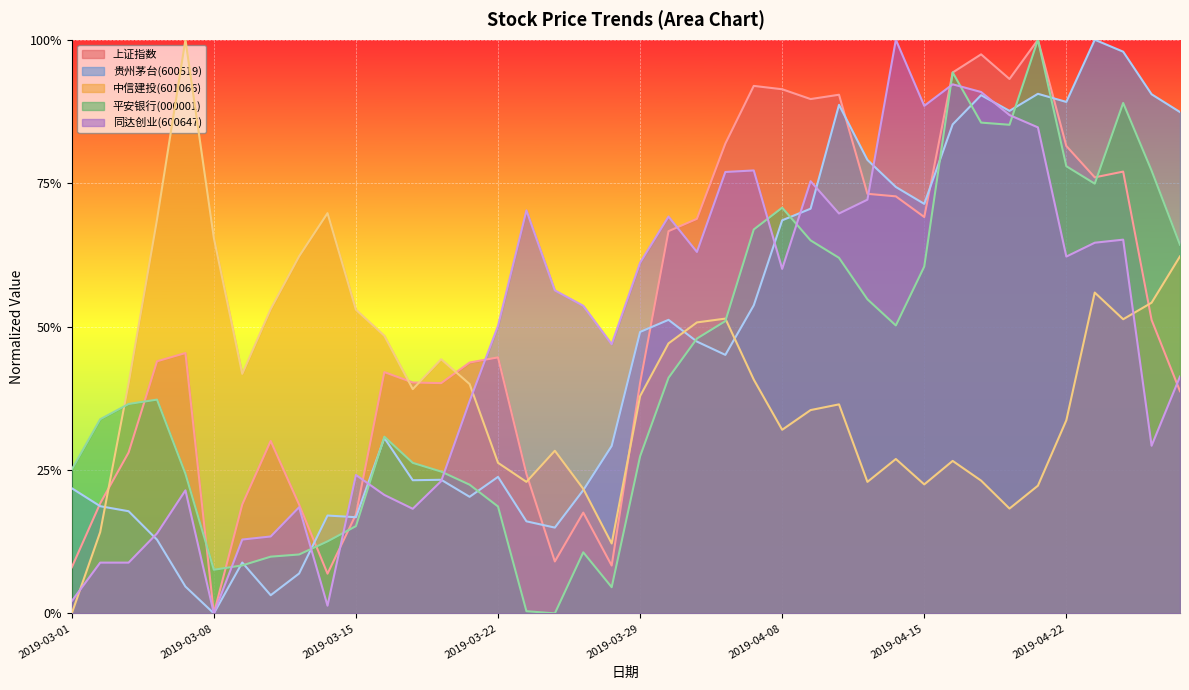

What are all the series names shown in the legend?

上证指数, 贵州茅台(600519), 中信建投(601066), 平安银行(000001), 同达创业(600647)